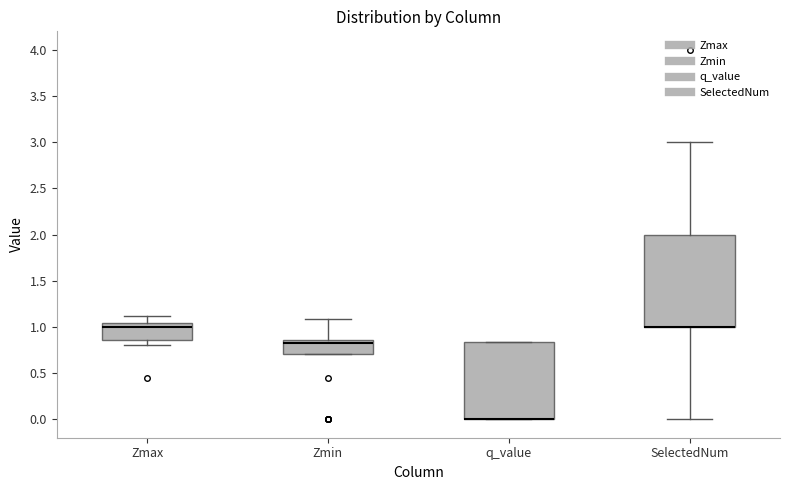

Where is the lower edge of the box for q_value on the y-axis? The values are not printed on the chart, so give them approximately, as read against the axis.

0.00